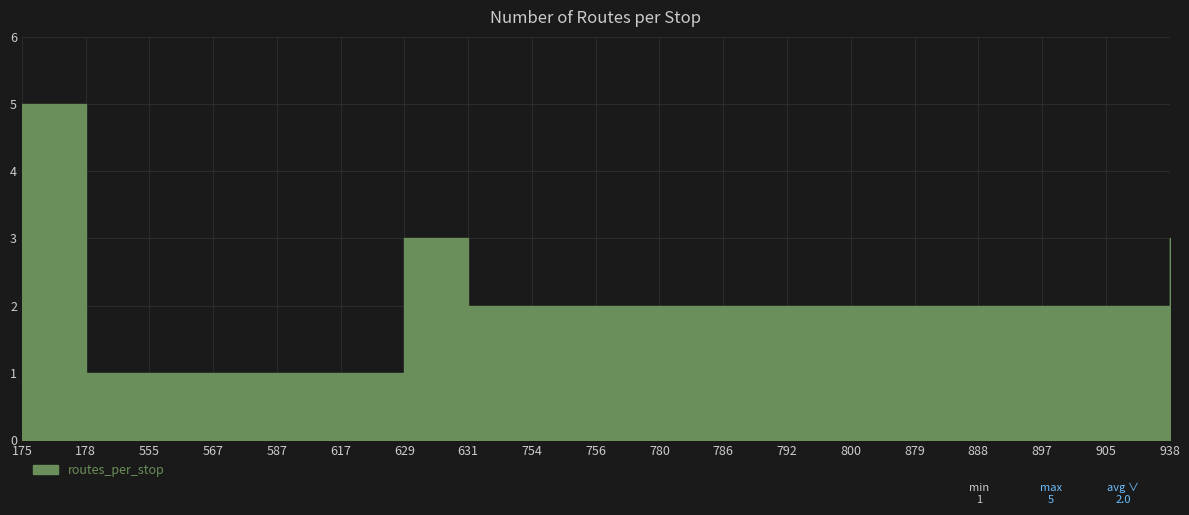

What is the minimum value shown in the chart?

1